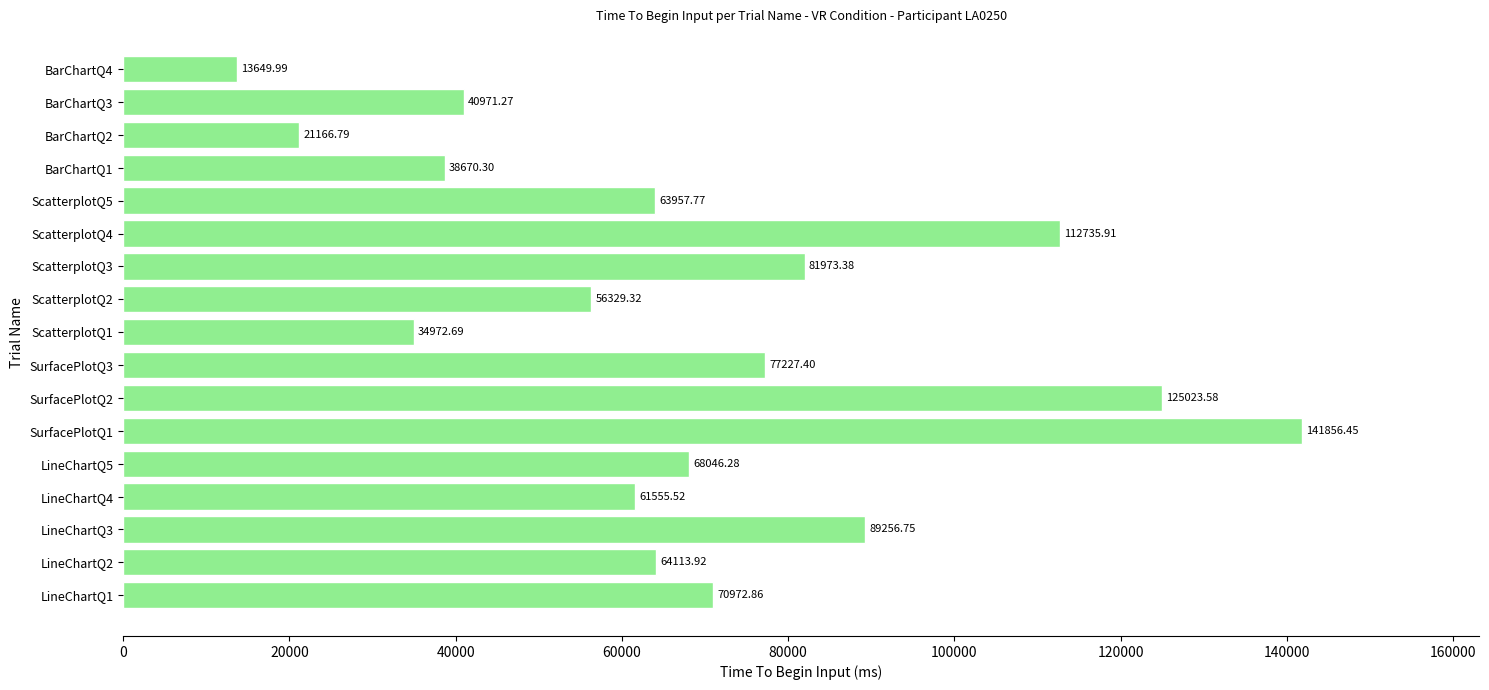

Does the chart contain any negative values?

No